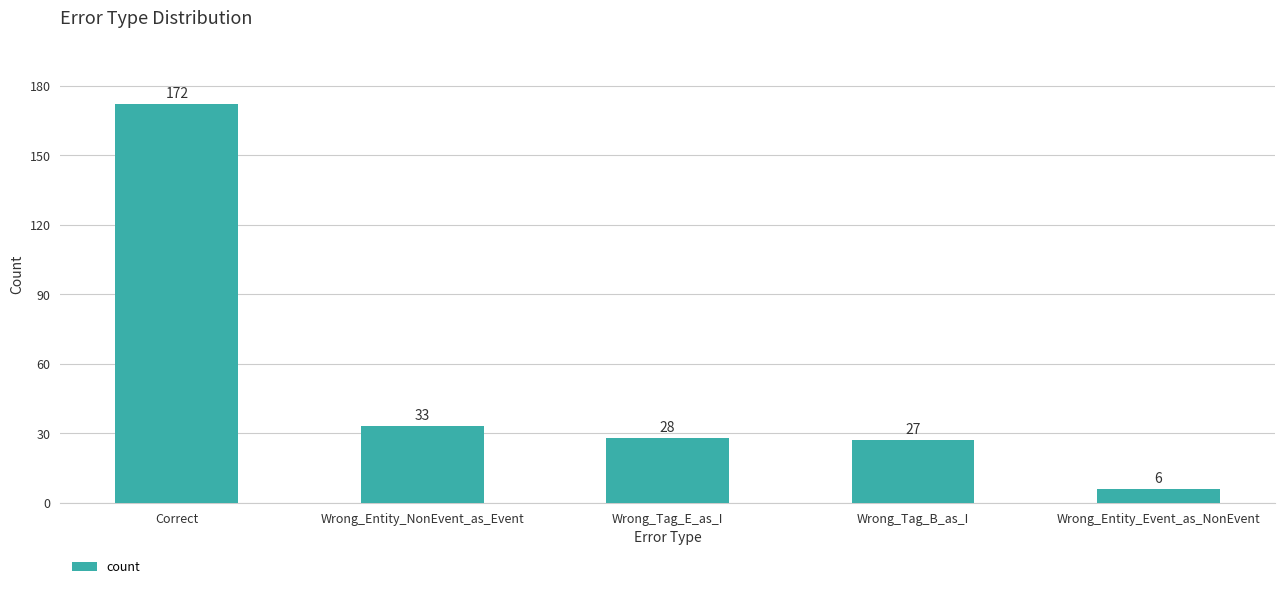

List the labels in order of value, smallest first.

Wrong_Entity_Event_as_NonEvent, Wrong_Tag_B_as_I, Wrong_Tag_E_as_I, Wrong_Entity_NonEvent_as_Event, Correct